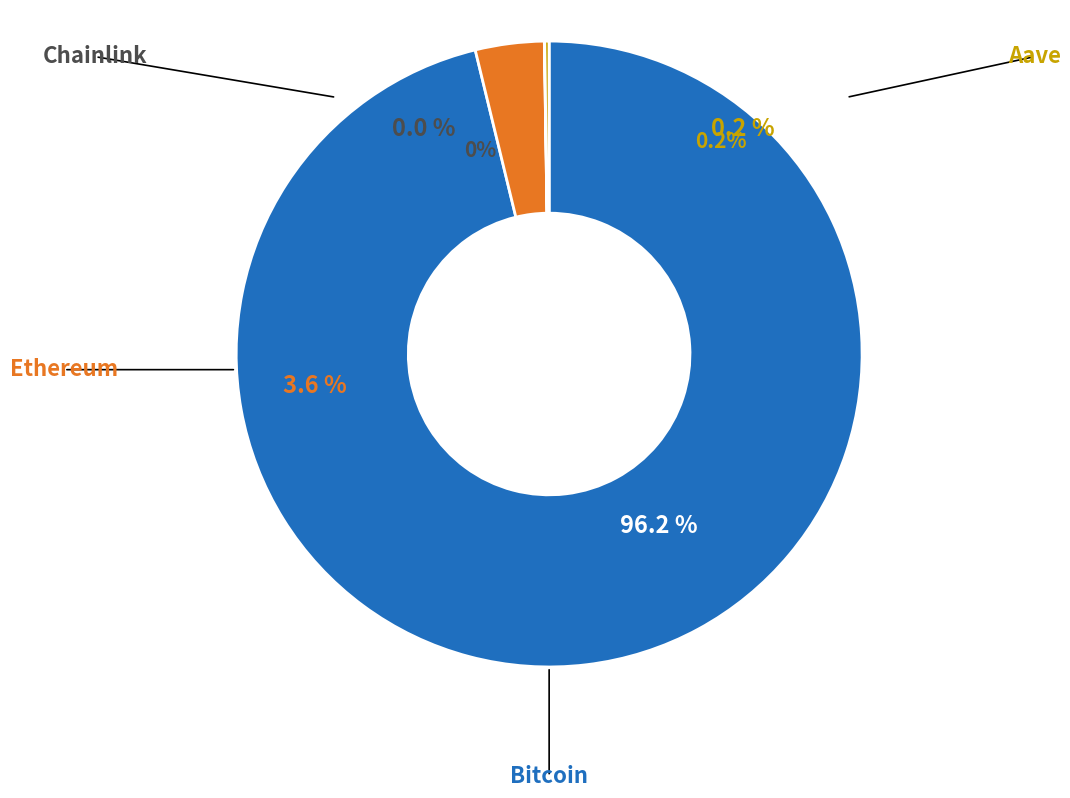

Which has a higher value, Ethereum or Aave?

Ethereum